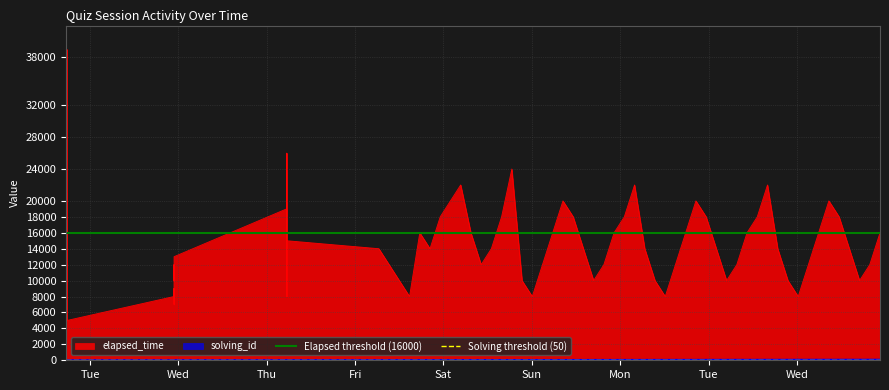

What is the highest value of the elapsed_time series?

39000